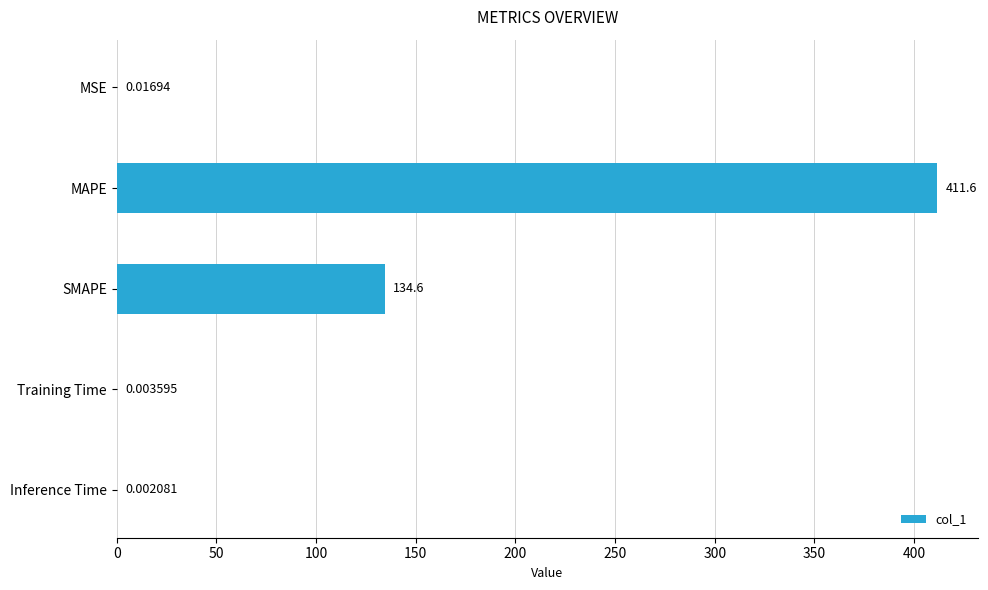

Between MAPE and MSE, which is larger?

MAPE